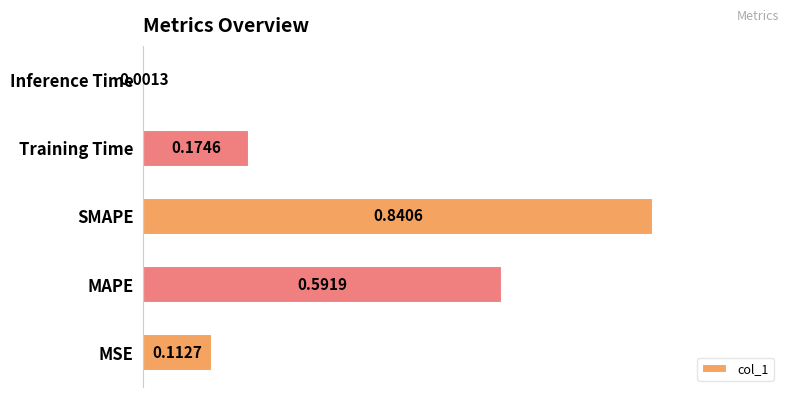

What is the sum of all values?

1.7